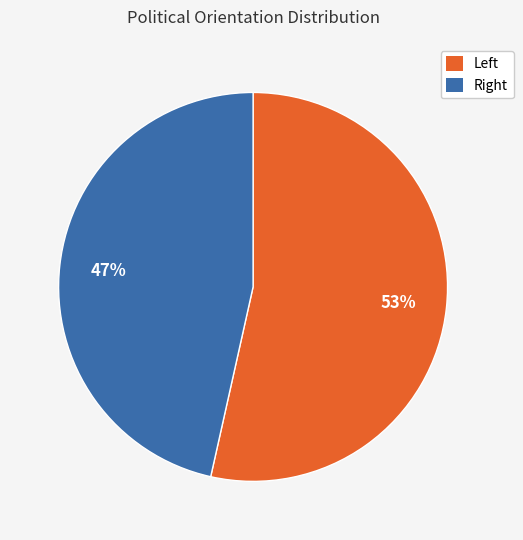

Which category has the biggest portion of the pie?

Left